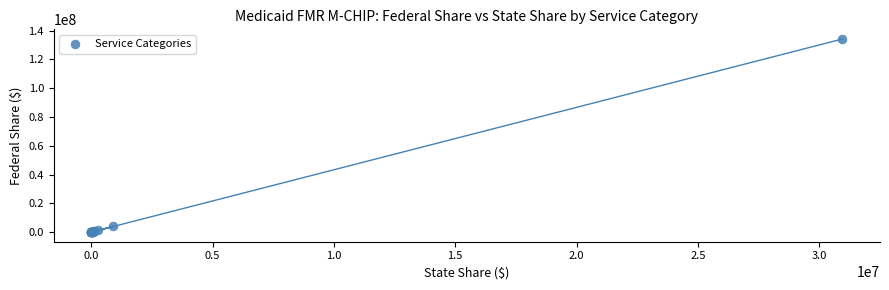

What Y value in the scatter plot is closest to 67126366?

3924778